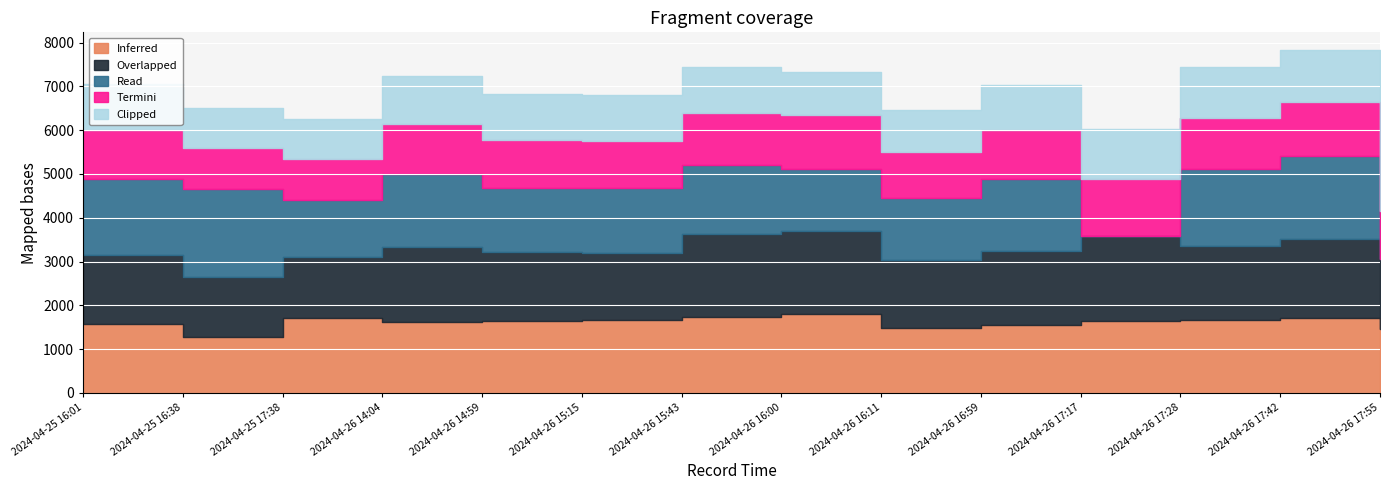

What is the value of the Clipped point at the 4th from the left?

1090